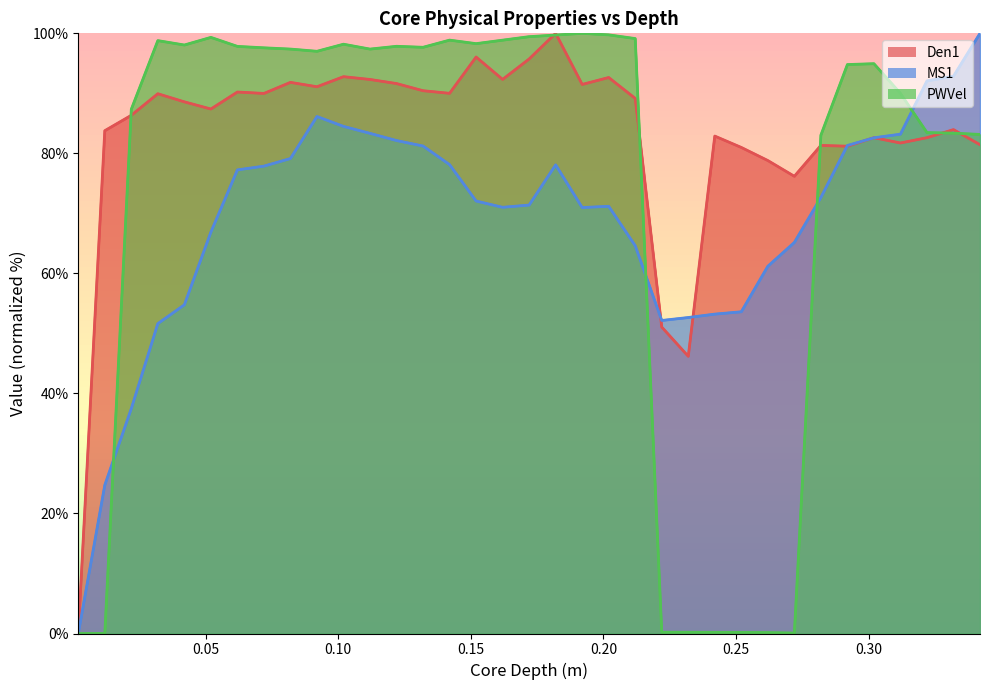

True or false: PWVel and MS1 intersect in this chart.

True